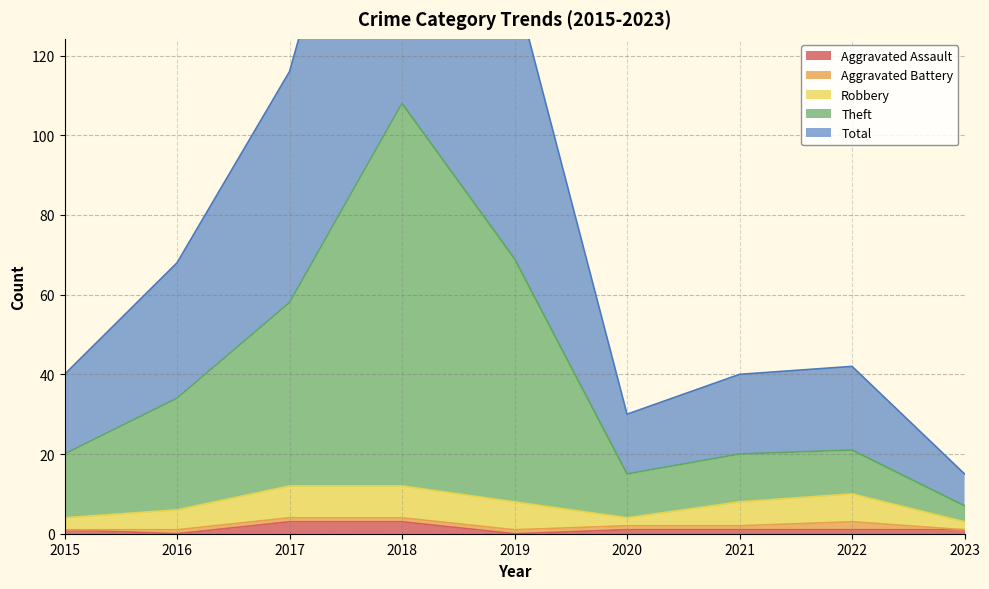

At which category is the sum across all series the highest?

2018